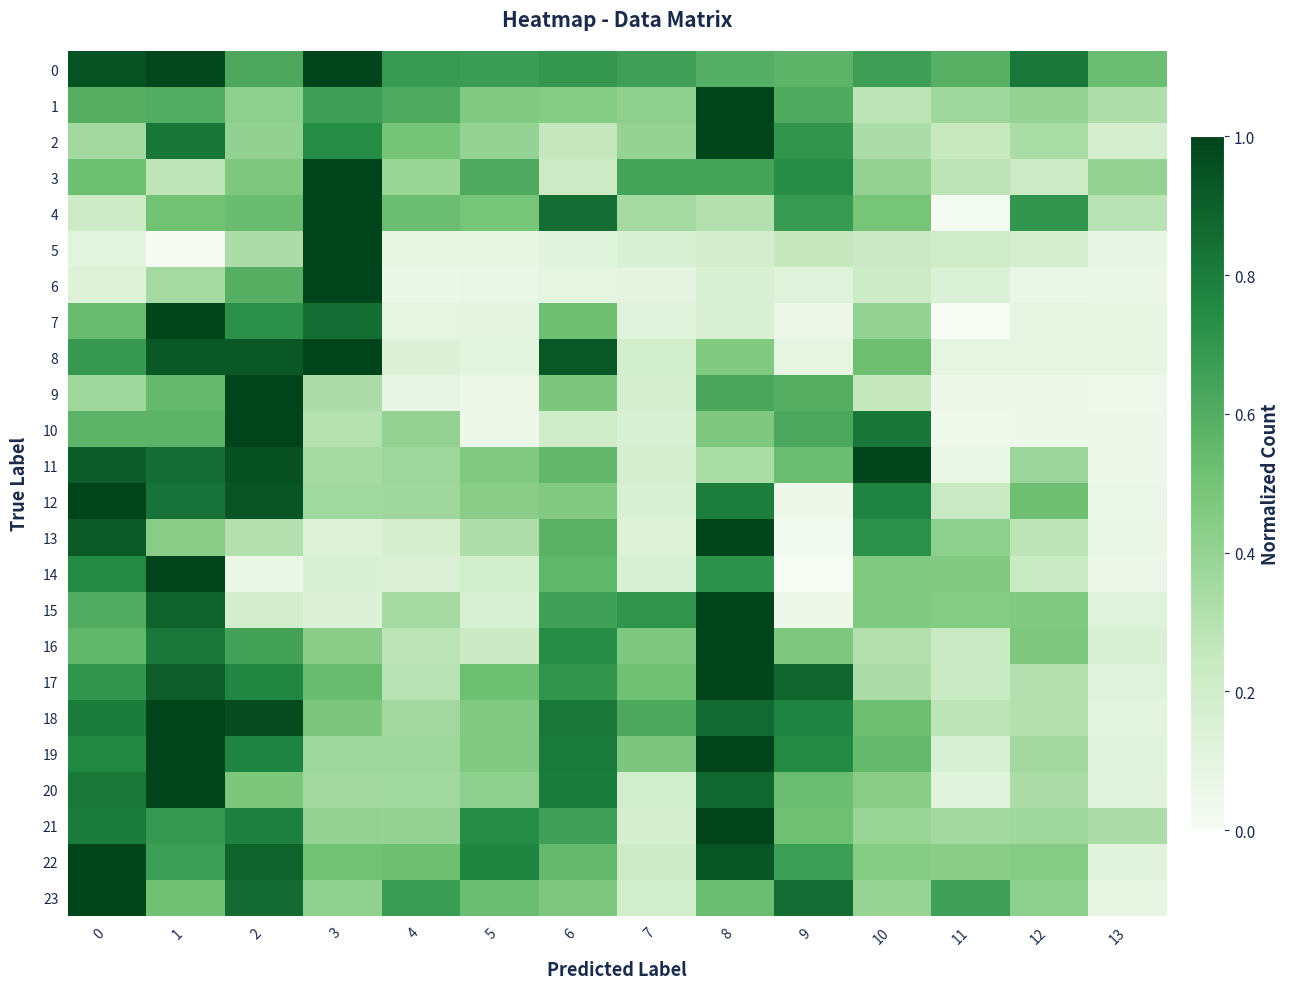

List the series in order of their peak value, highest first.

0, 1, 2, 3, 4, 5, 6, 7, 8, 9, 10, 11, 12, 13, 14, 15, 16, 17, 18, 19, 20, 21, 22, 23